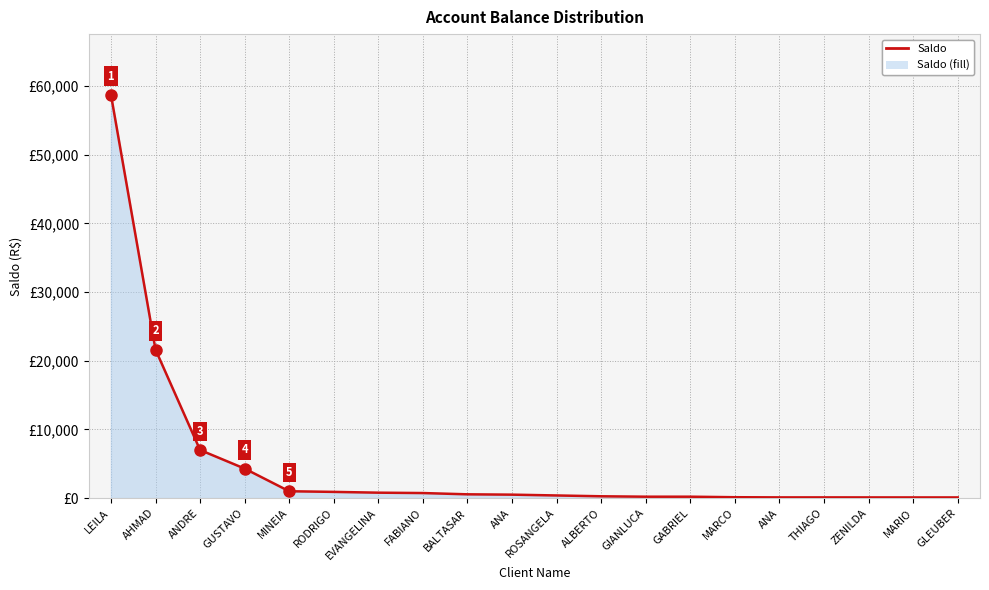

What is the greatest value displayed?

58752.9